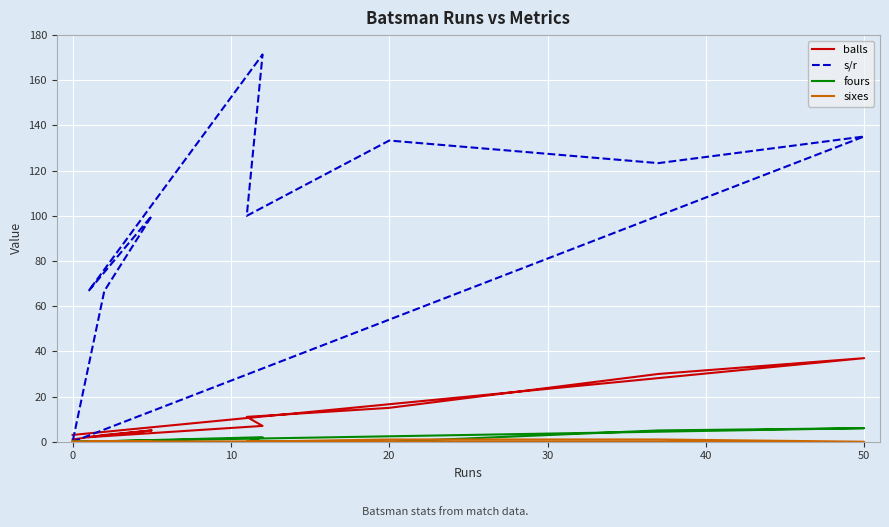

Count the number of data series in this chart.

4